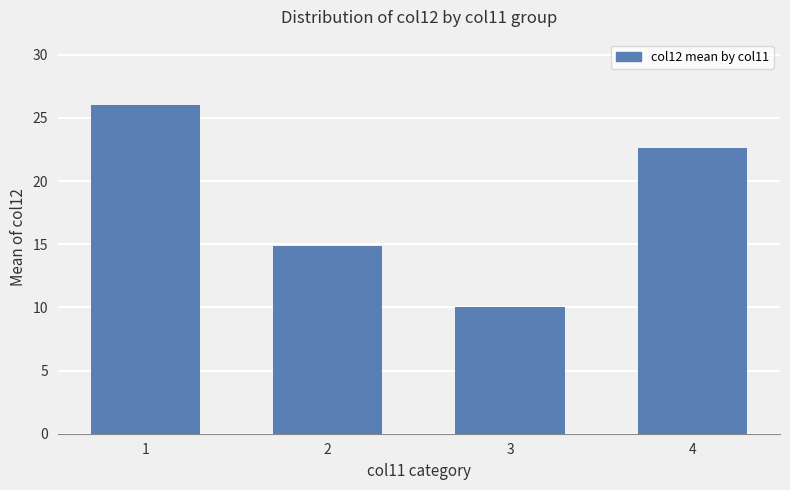

What is the sum of the values at 1 and 3?

36.0